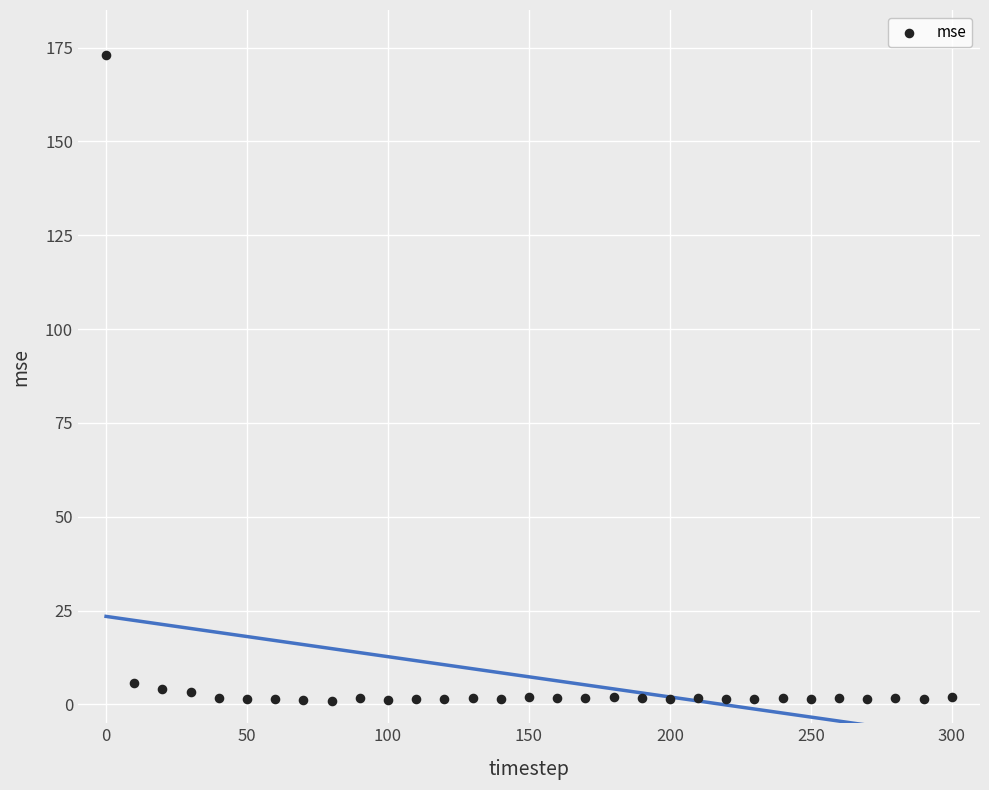

What is the range of Y values (max minus min)?

171.8